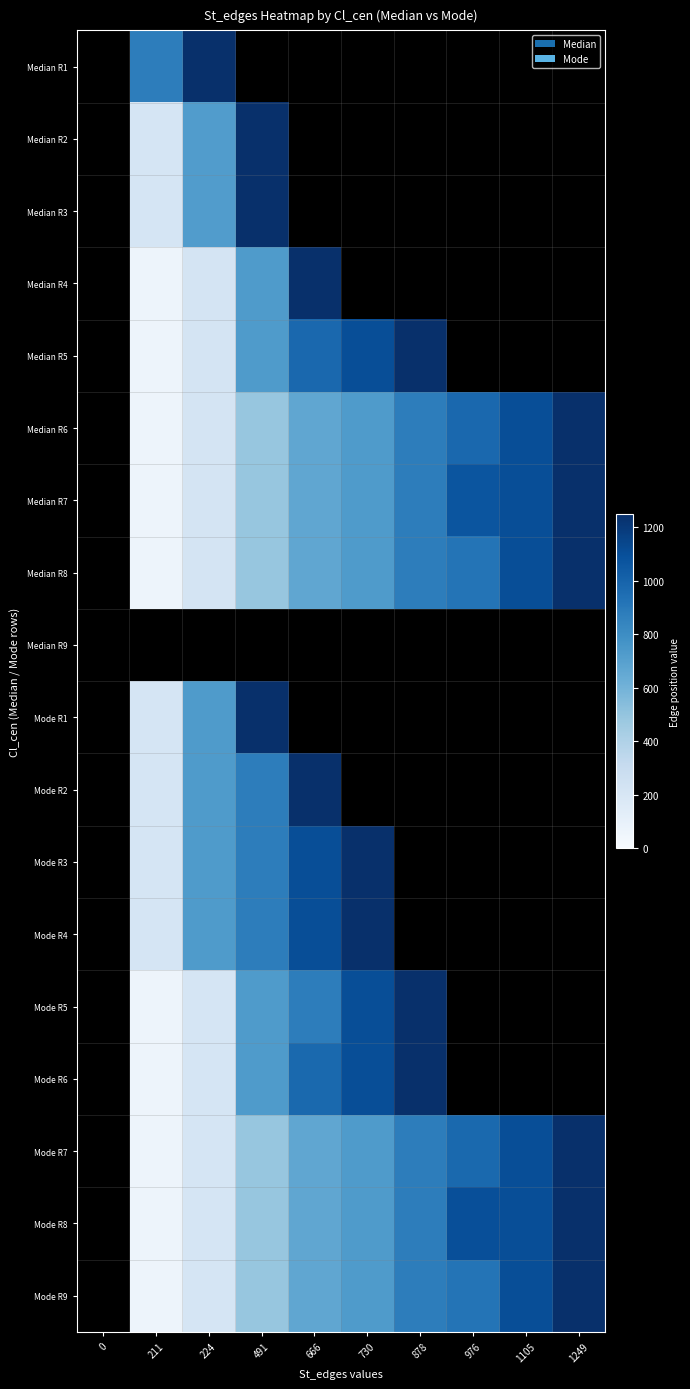

Which label corresponds to the largest value in the chart?

224